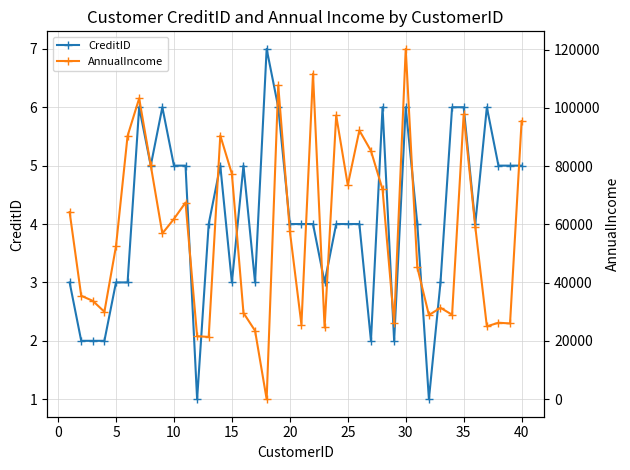

How many times do AnnualIncome and CreditID cross each other?

2